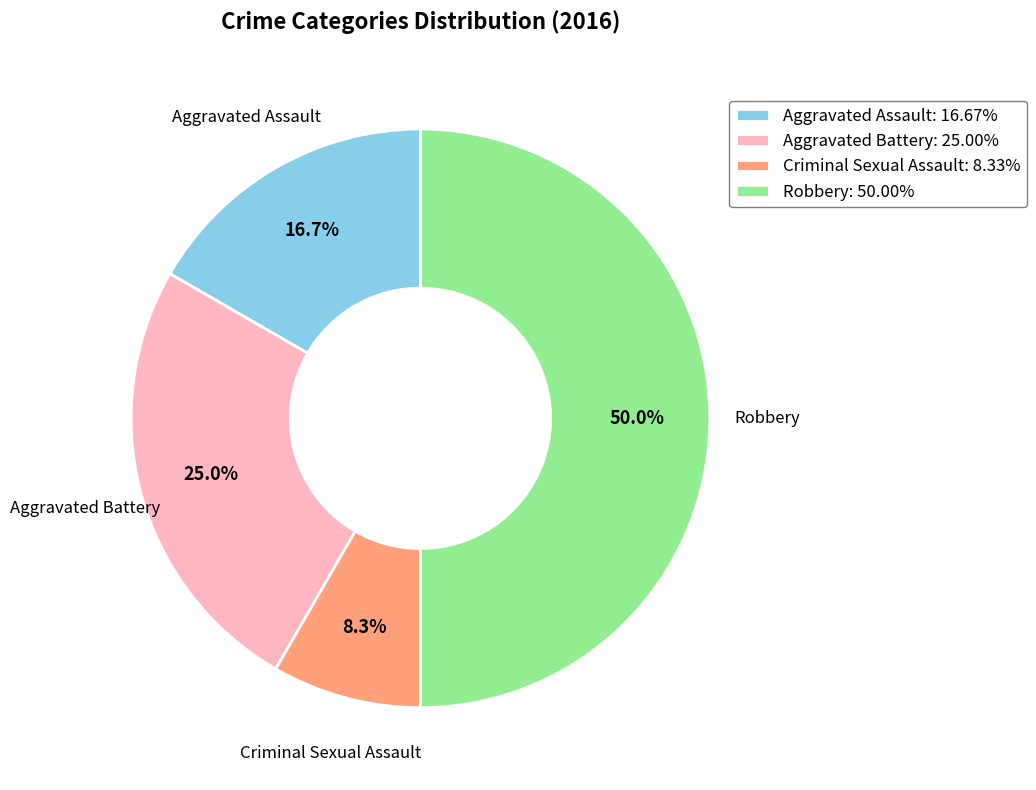

Which category has the biggest portion of the pie?

Robbery